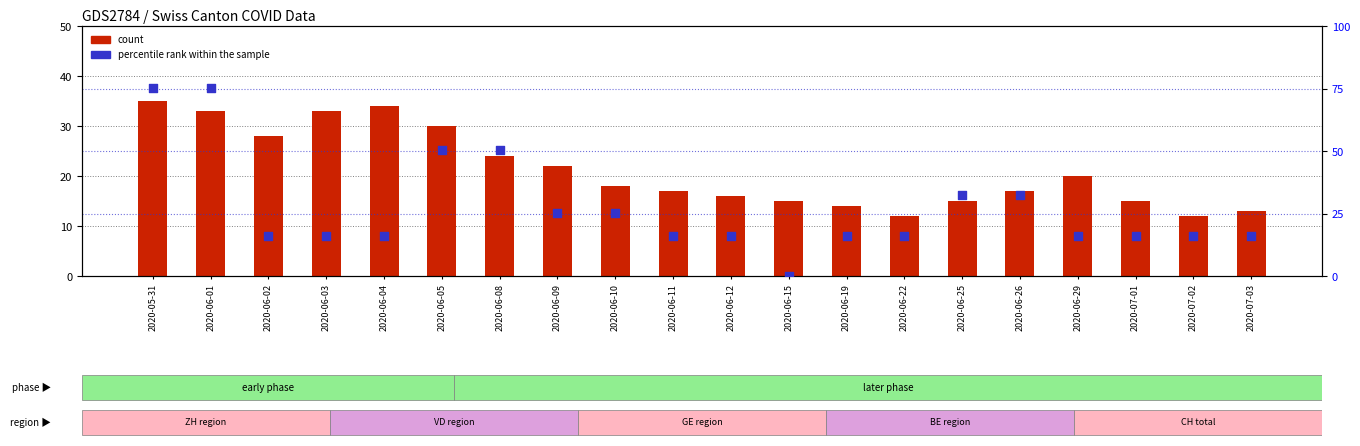

Is the value of percentile rank within the sample at 2020-07-02 greater than the value of count at 2020-06-15?

Yes